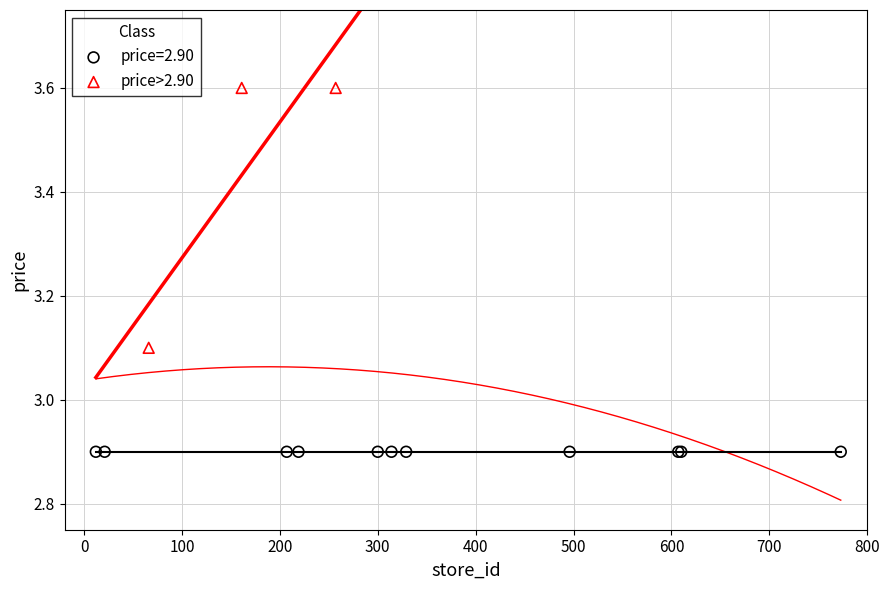

Which series reaches the maximum Y coordinate?

price>2.90